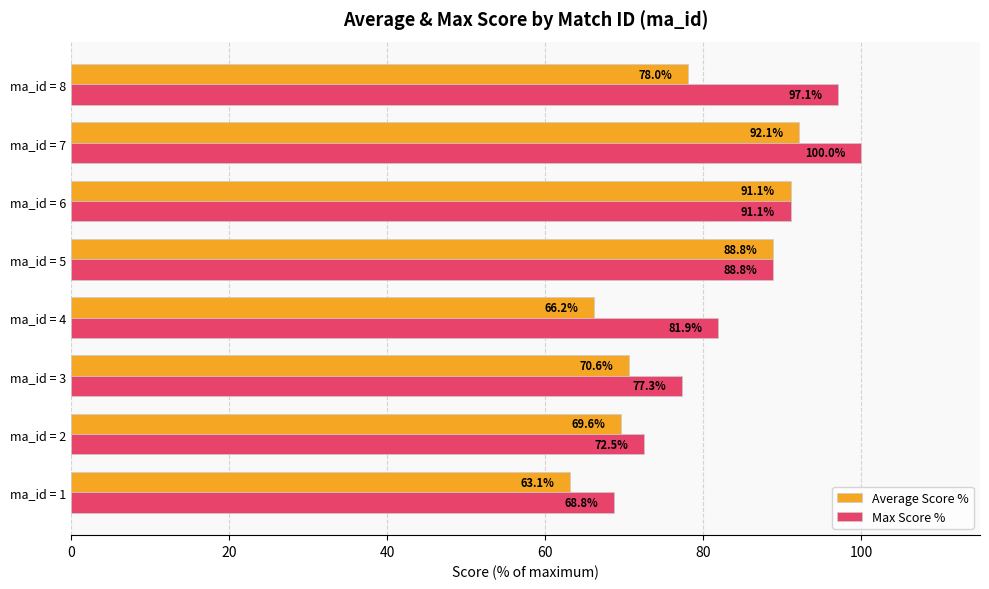

List the series in order of their peak value, highest first.

Max Score %, Average Score %